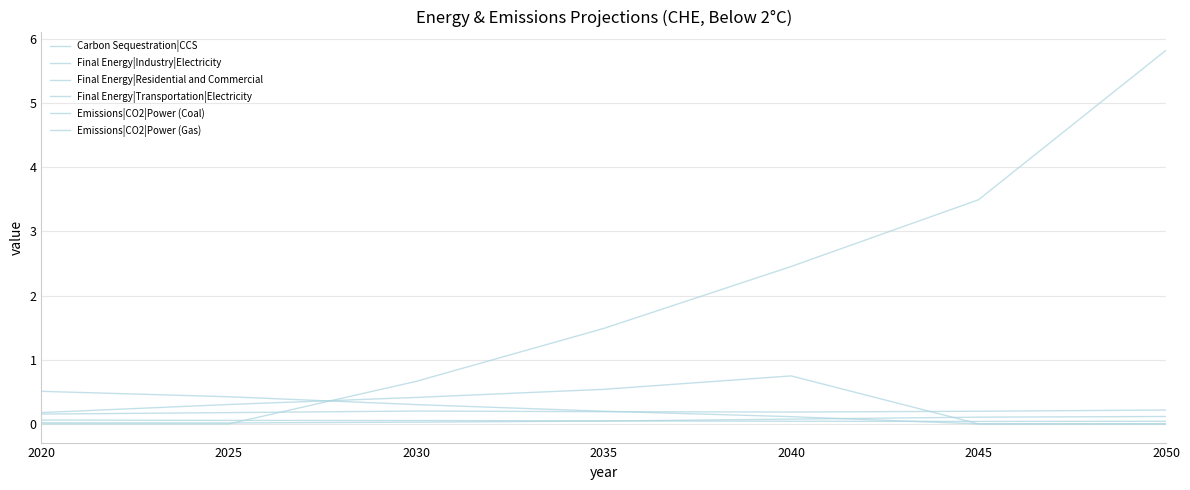

Which series ends up on top after the final intersection of Final Energy|Transportation|Electricity and Emissions|CO2|Power (Gas)?

Final Energy|Transportation|Electricity